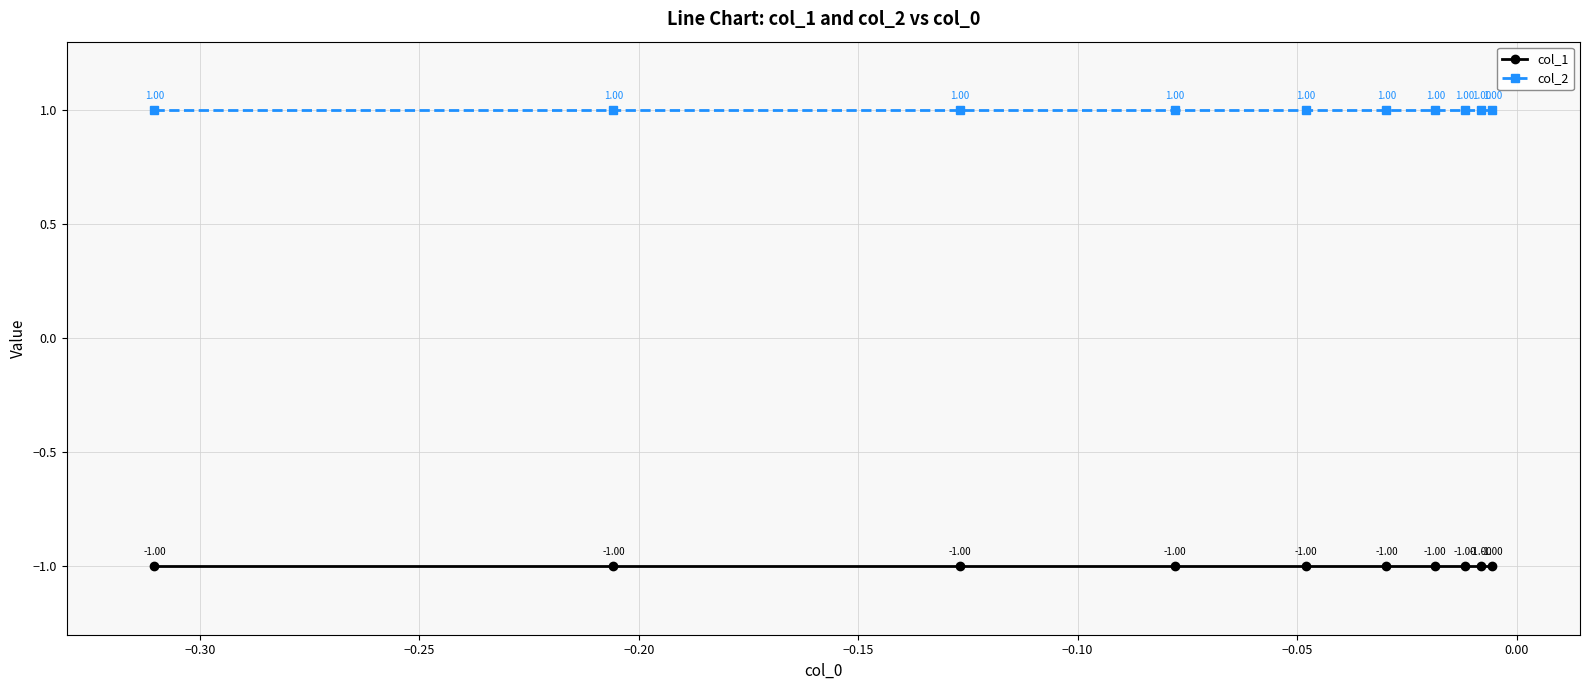

Reading left to right, list all the values displayed in this chart.

col_1: -1	-1	-1	-1	-1	-1	-1	-1	-1	-1
col_2: 1	1	1	1	1	1	1	1	1	1